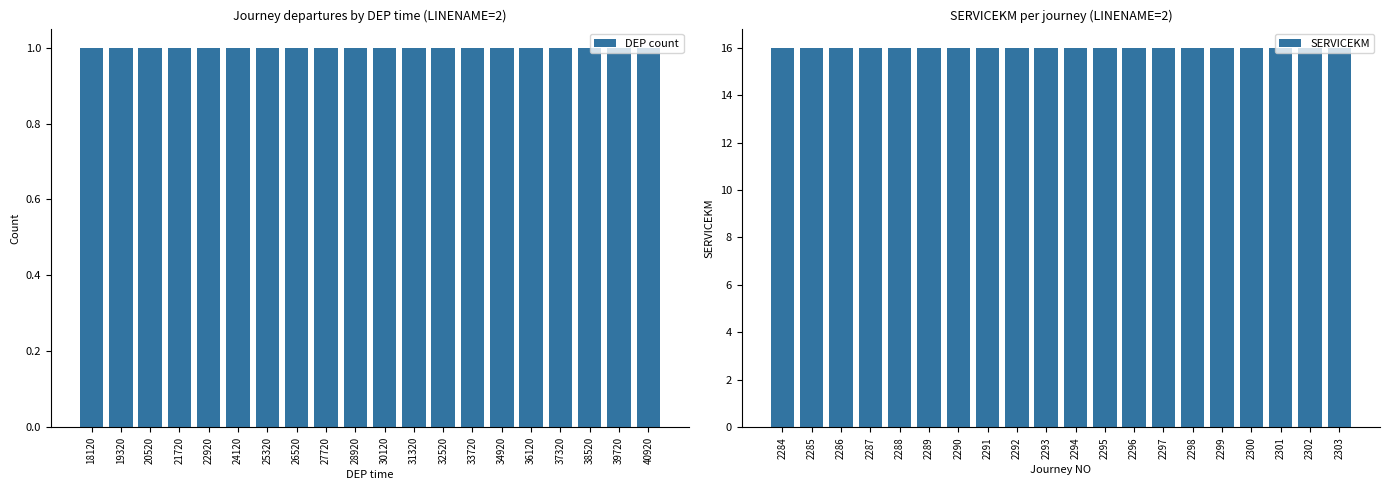

Reading left to right, what are all the values shown in this chart?

DEP count: 1	1	1	1	1	1	1	1	1	1	1	1	1	1	1	1	1	1	1	1
SERVICEKM: 16	16	16	16	16	16	16	16	16	16	16	16	16	16	16	16	16	16	16	16